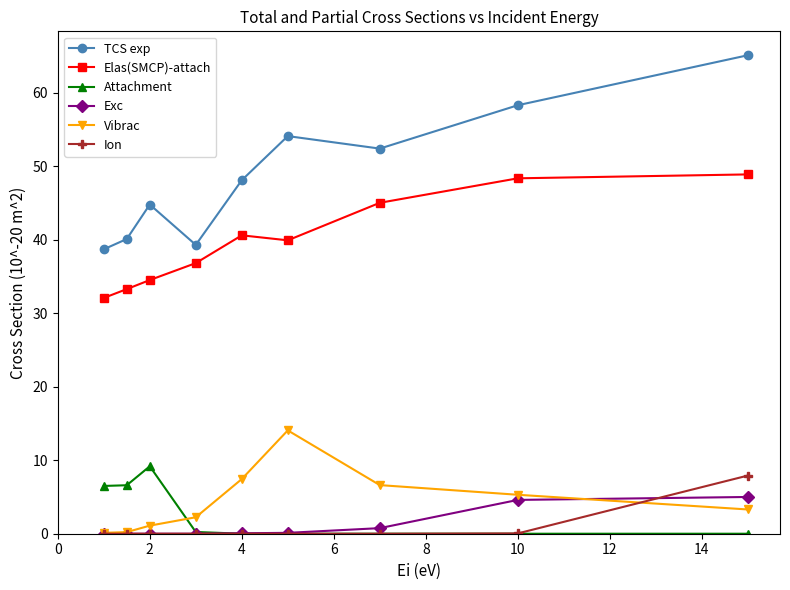

What is the value of the Ion point at the 9th from the left?

7.9